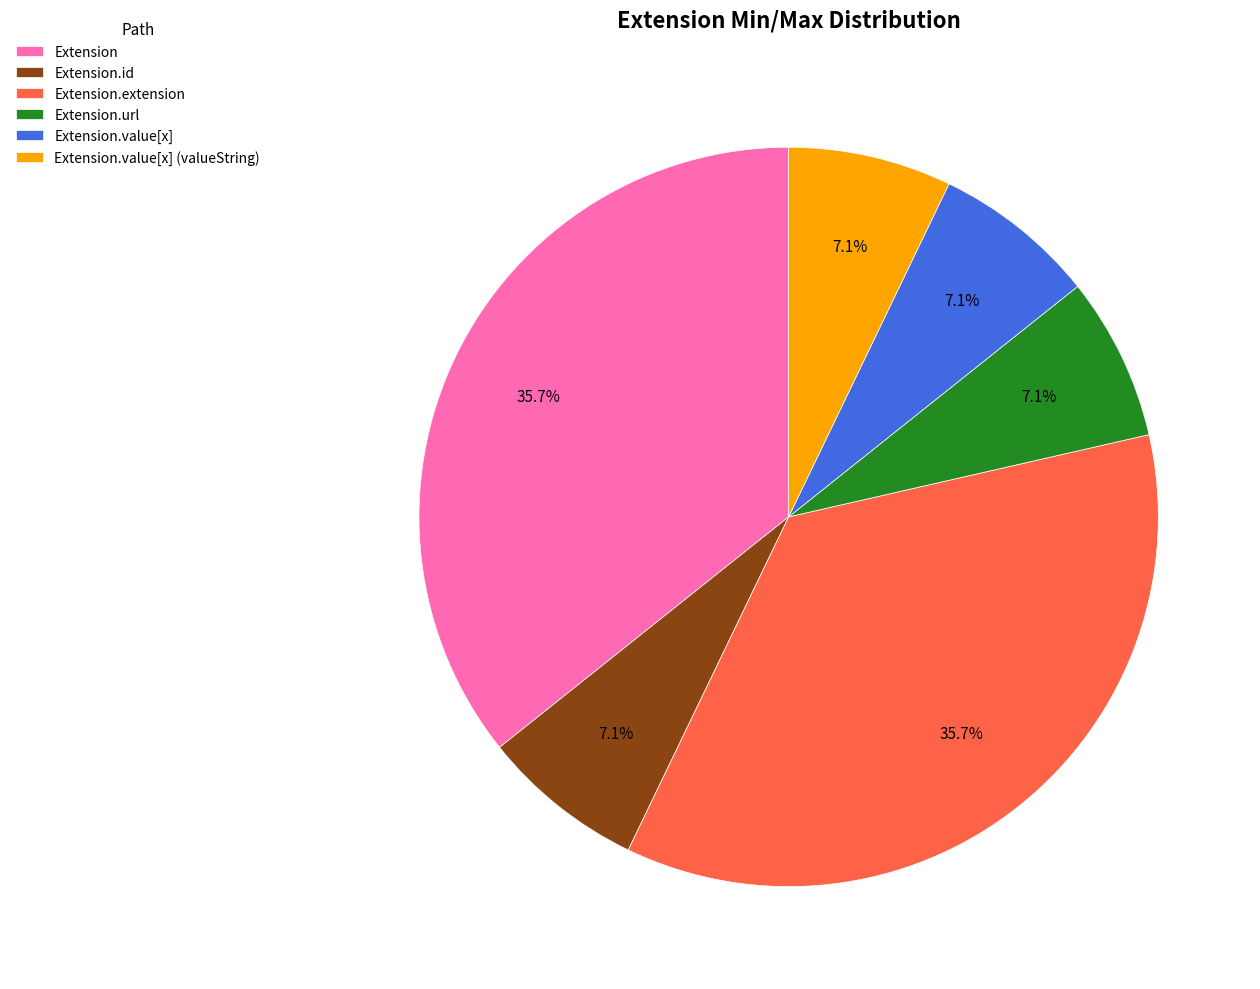

Combined, do Extension.extension and Extension.url account for over 50%?

No